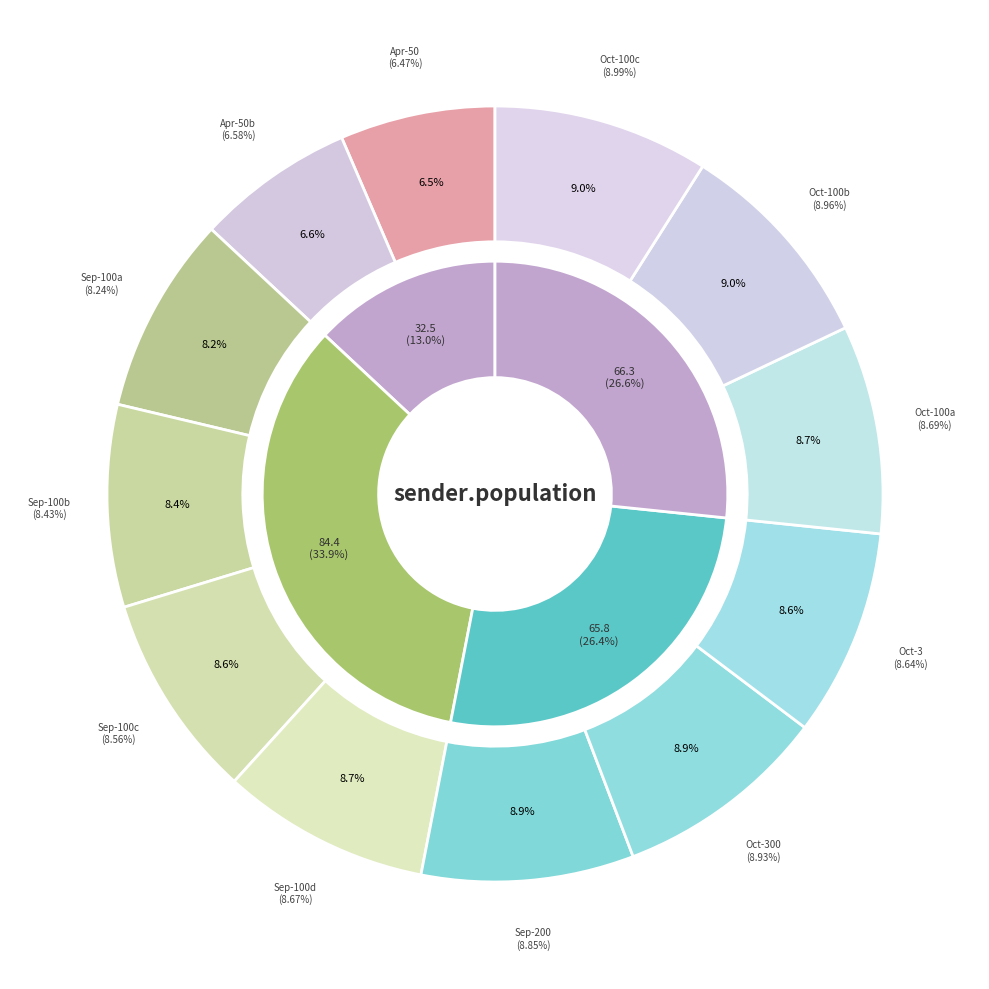

What percentage is the 100 slice, to the nearest percent?

9%